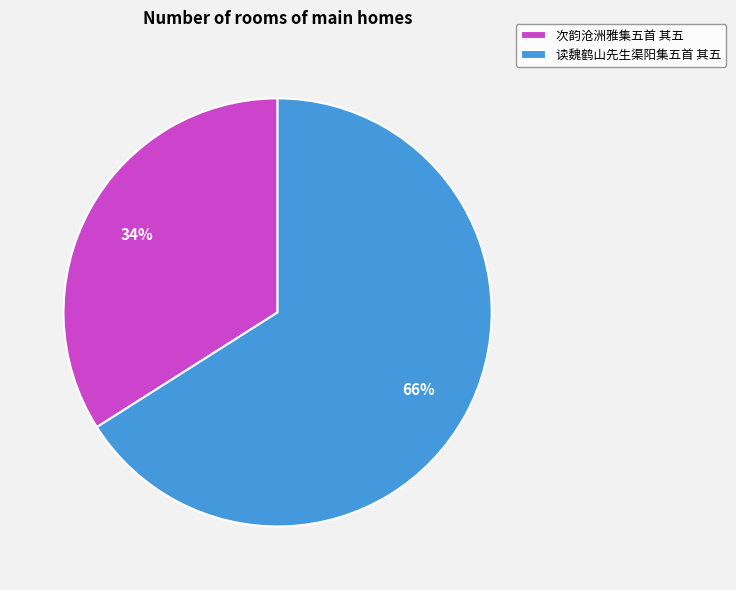

Which category has the biggest portion of the pie?

读魏鹤山先生渠阳集五首 其五